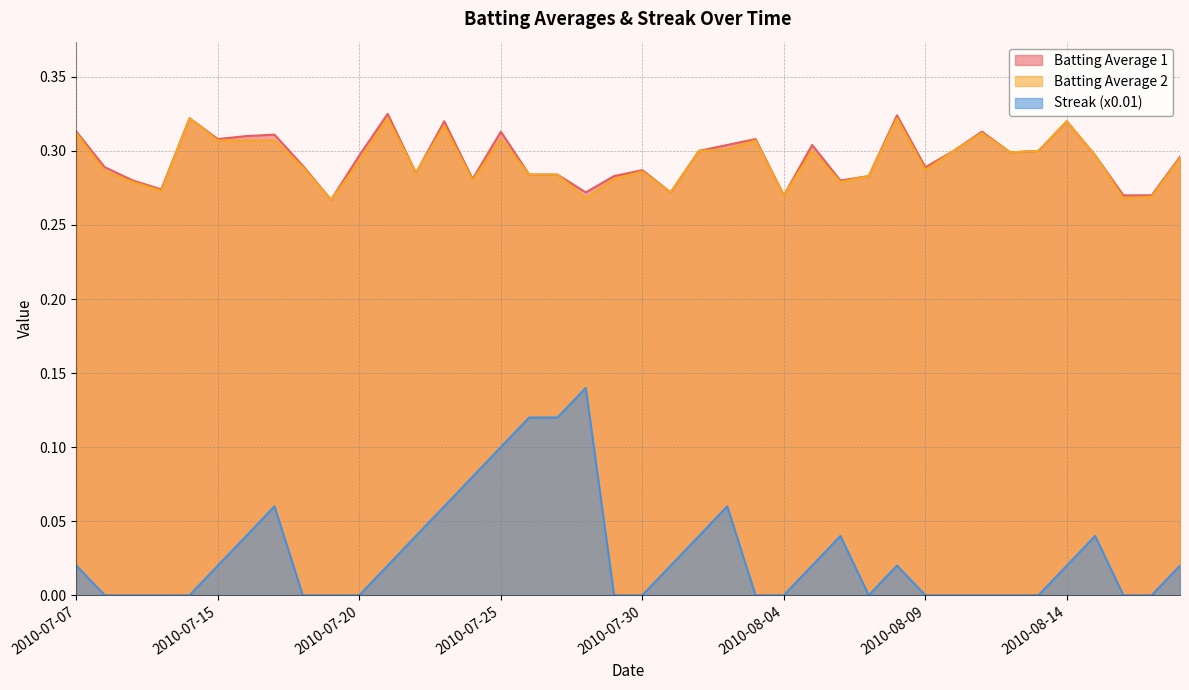

What is the difference between the highest and lowest values at 2010-08-07?

0.3